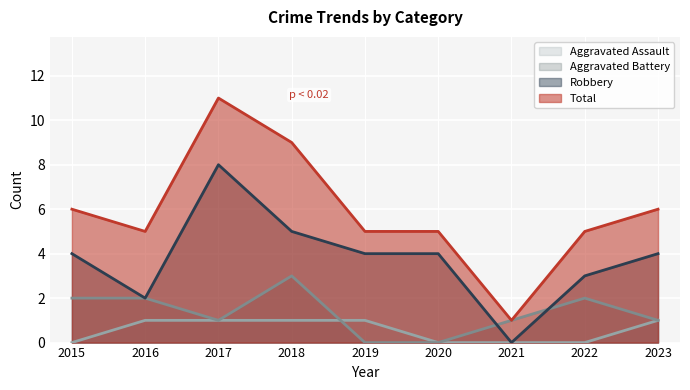

What is the difference between the highest and lowest values at 2022?

5